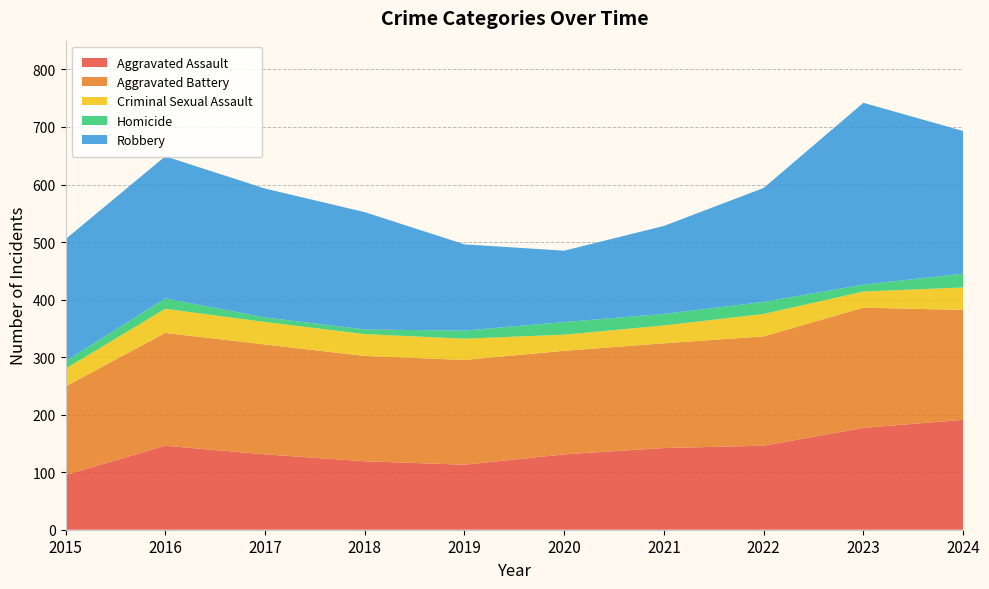

Reading left to right, transcribe all the data shown in this chart.

Aggravated Assault: 95	146	131	119	113	131	142	146	177	191
Aggravated Battery: 154	196	191	183	182	180	182	190	209	191
Criminal Sexual Assault: 31	42	39	38	37	28	31	39	28	39
Homicide: 13	18	8	8	14	22	20	21	12	24
Robbery: 212	247	224	204	150	124	153	198	316	248